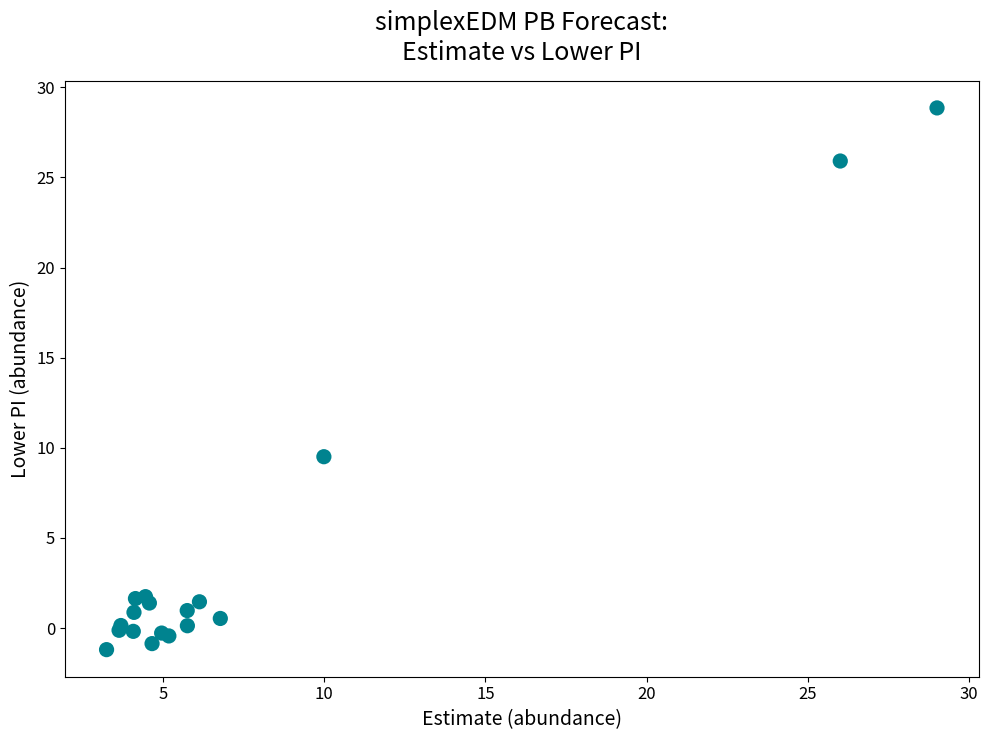

What Y value in the scatter plot is closest to 13?

9.5